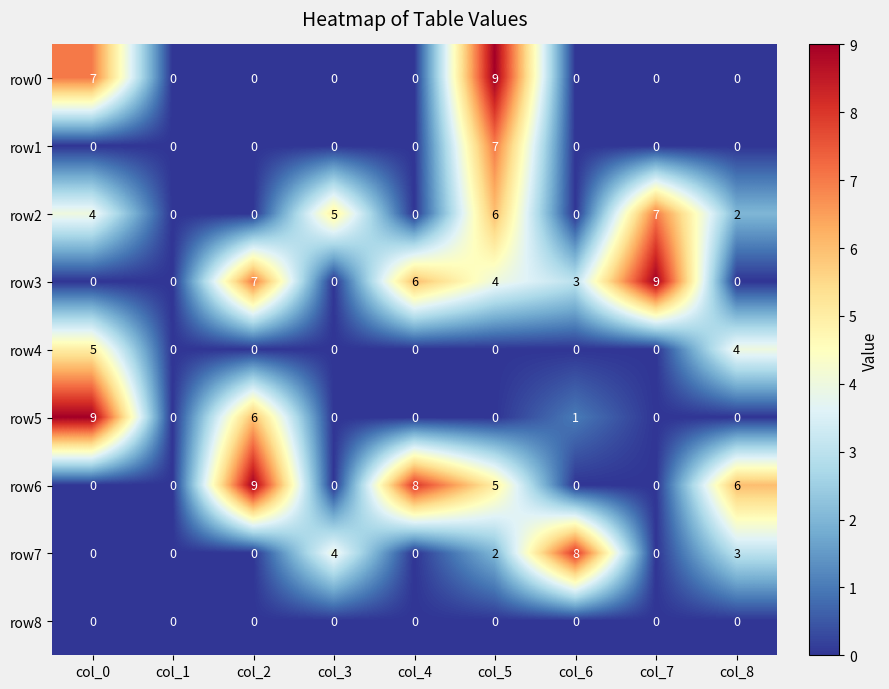

Count the number of categories in the chart.

9